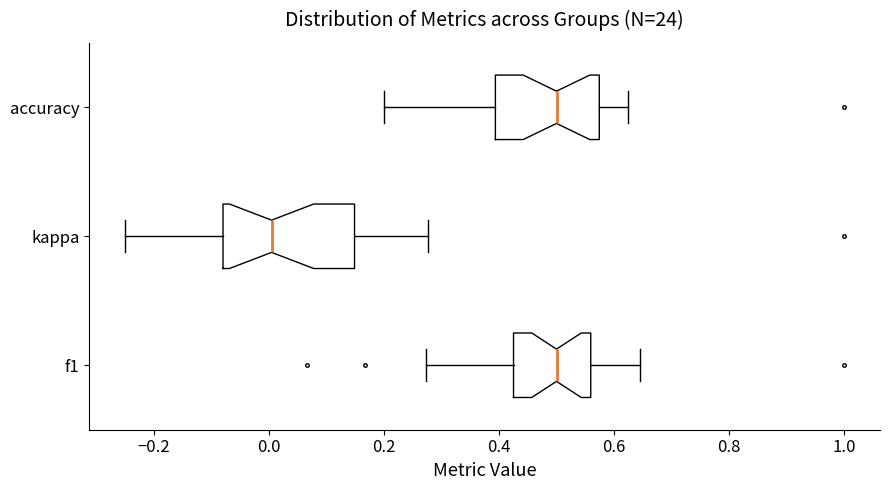

Where is the left edge of the box for f1 on the x-axis? The values are not printed on the chart, so give them approximately, as read against the axis.

0.42